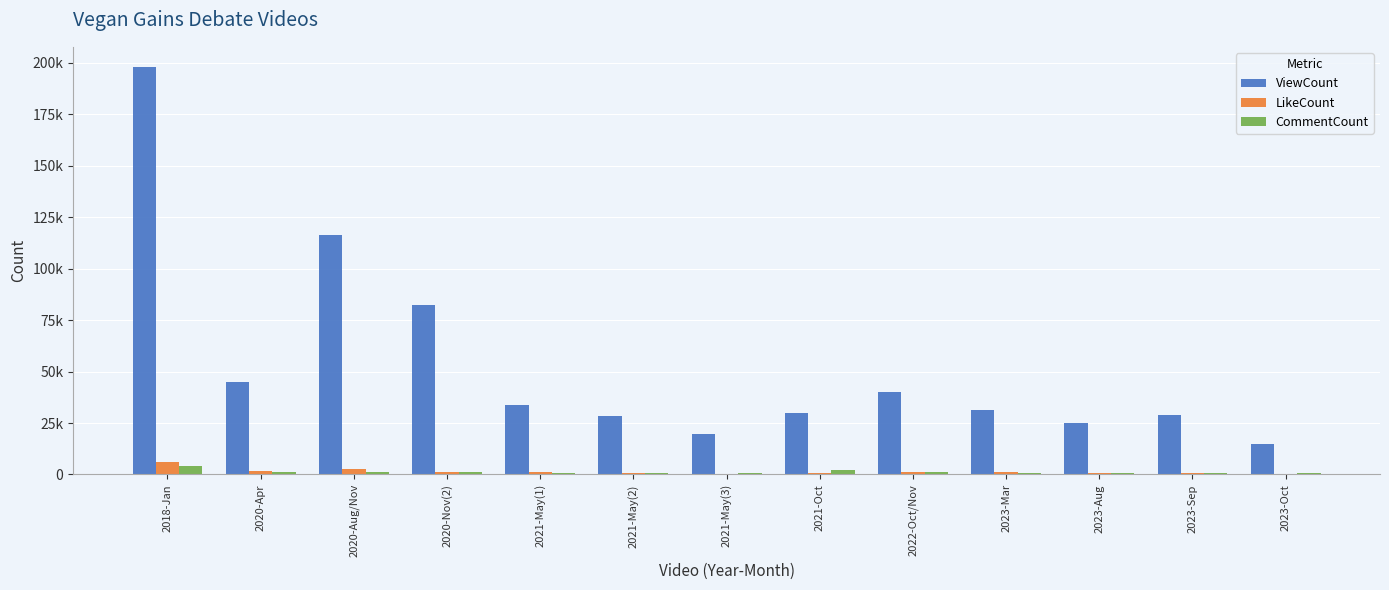

What is the label of the 10th bar from the right?

2020-Nov(2)